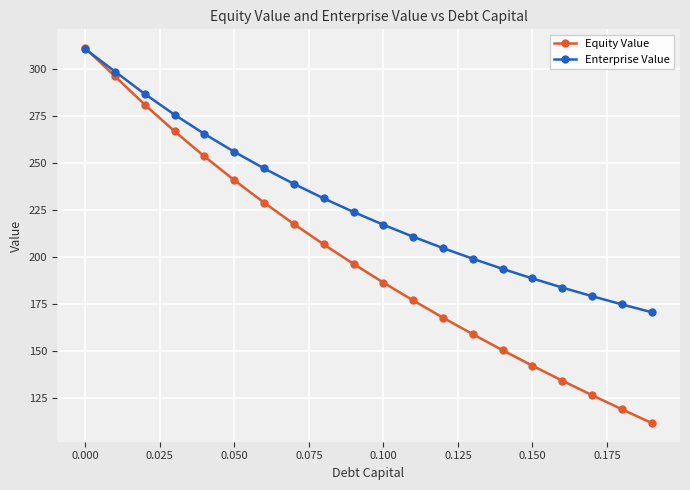

Reading left to right, extract all data points from this chart.

Equity Value: 311.1	296.0	280.9	266.8	253.4	240.8	228.8	217.4	206.6	196.2	186.3	176.8	167.6	158.8	150.3	142.0	134.1	126.3	118.8	111.5
Enterprise Value: 310.6	298.6	286.7	275.6	265.4	255.9	247.1	238.8	231.1	223.9	217.1	210.7	204.6	198.9	193.6	188.5	183.6	179.0	174.7	170.5